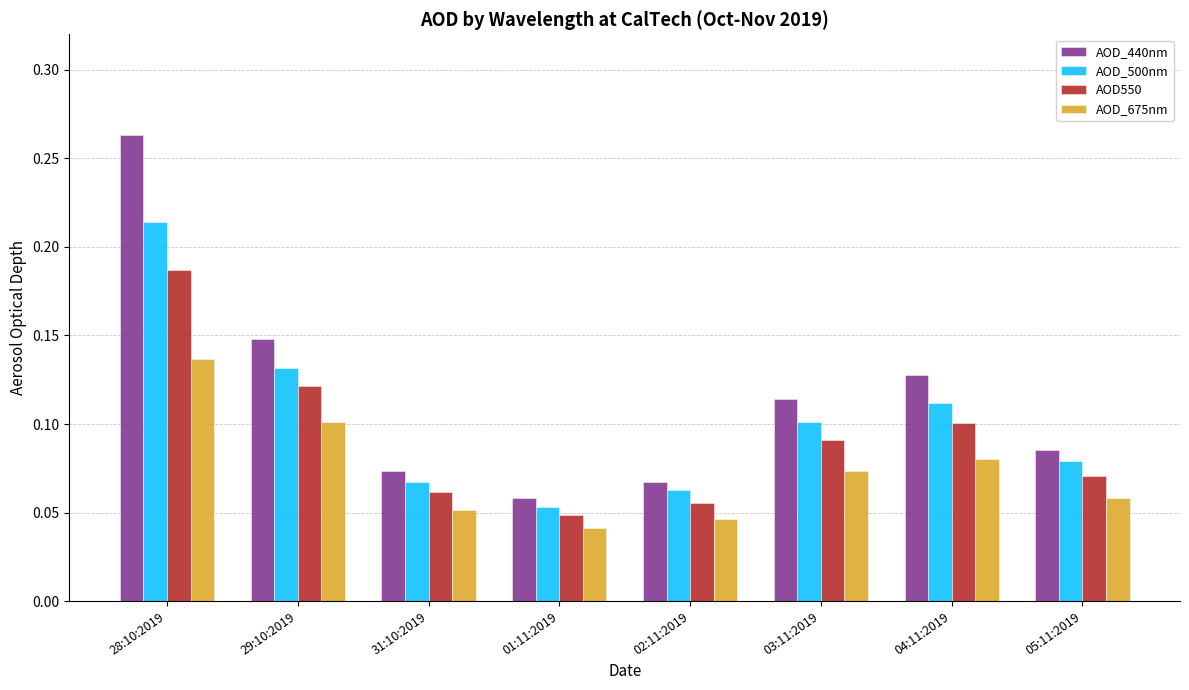

The AOD_675nm series shows 0.1 at 04:11:2019. True or false?

True